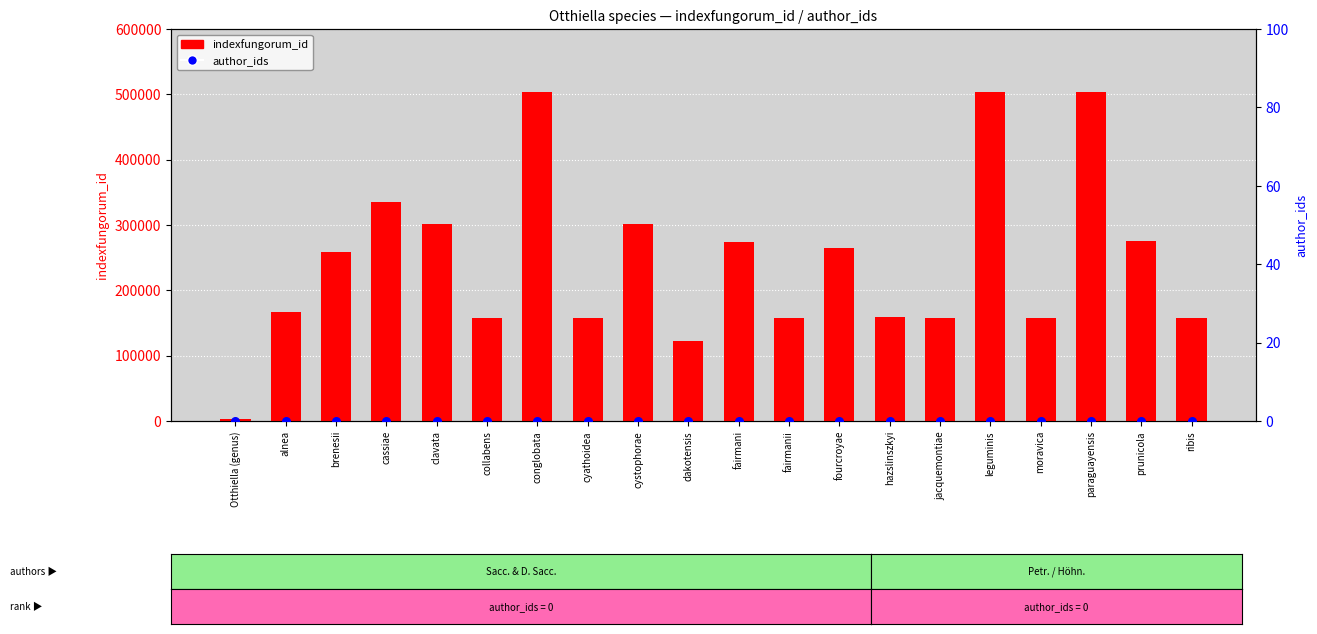

At which category is the sum across all series the highest?

paraguayensis